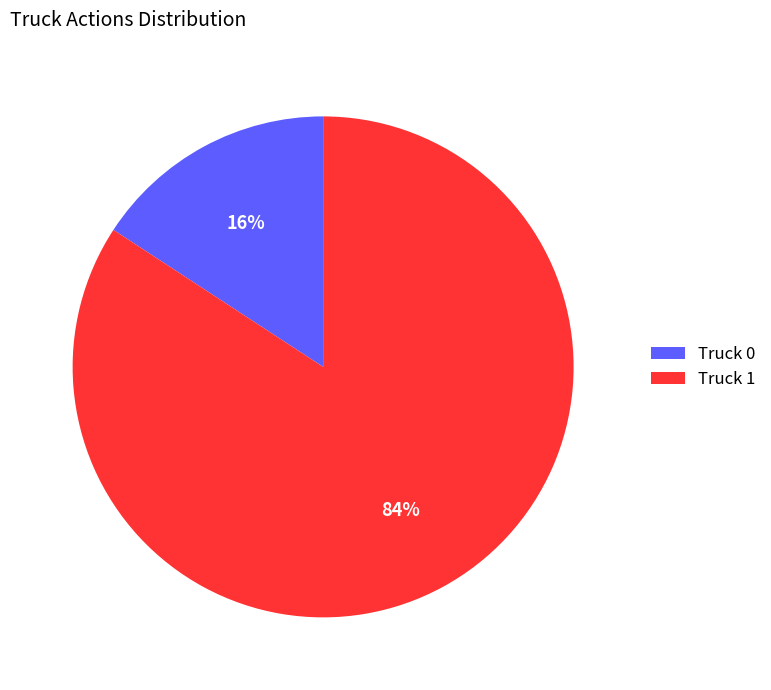

What percentage is the Truck 0 slice, to the nearest percent?

16%